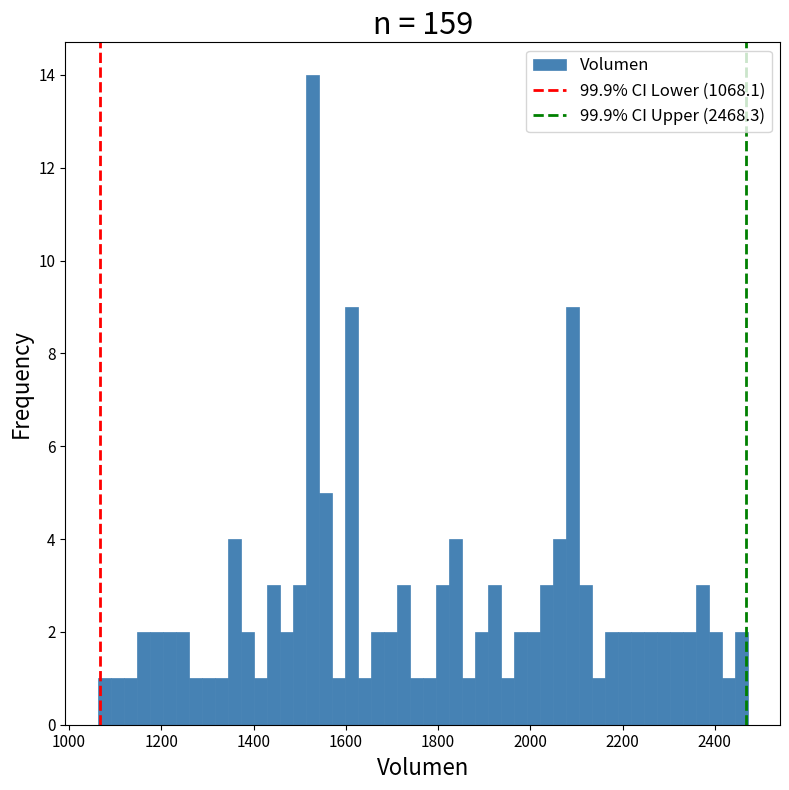

Read against the x-axis, roughly where is the centre of the tallest bar?

1520